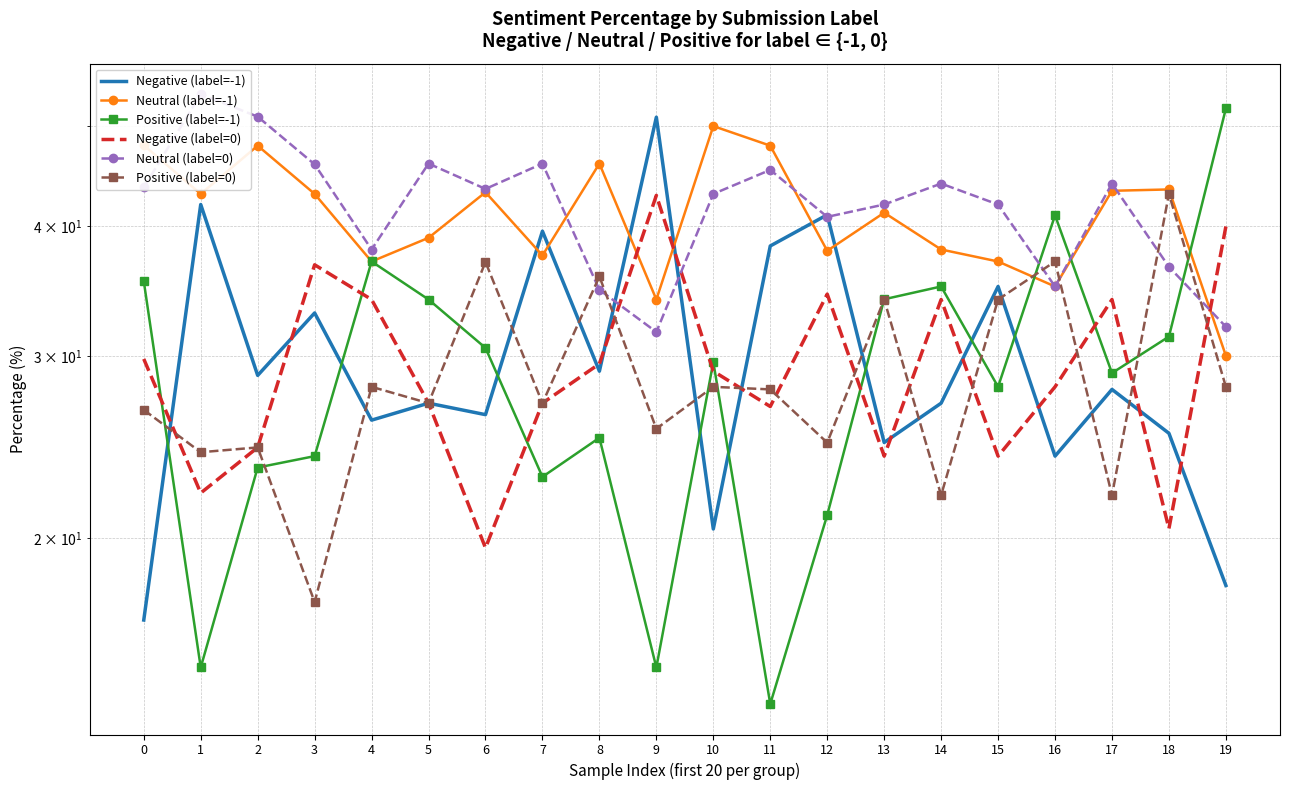

True or false: Neutral (label=0) has a value of 83.2 at 1.

False